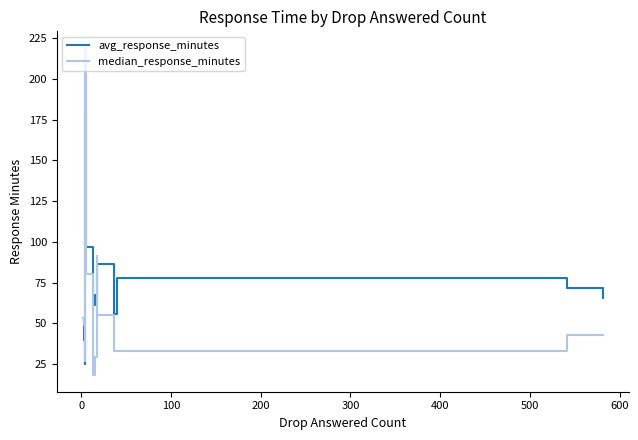

Which series has the largest total across all categories?

avg_response_minutes